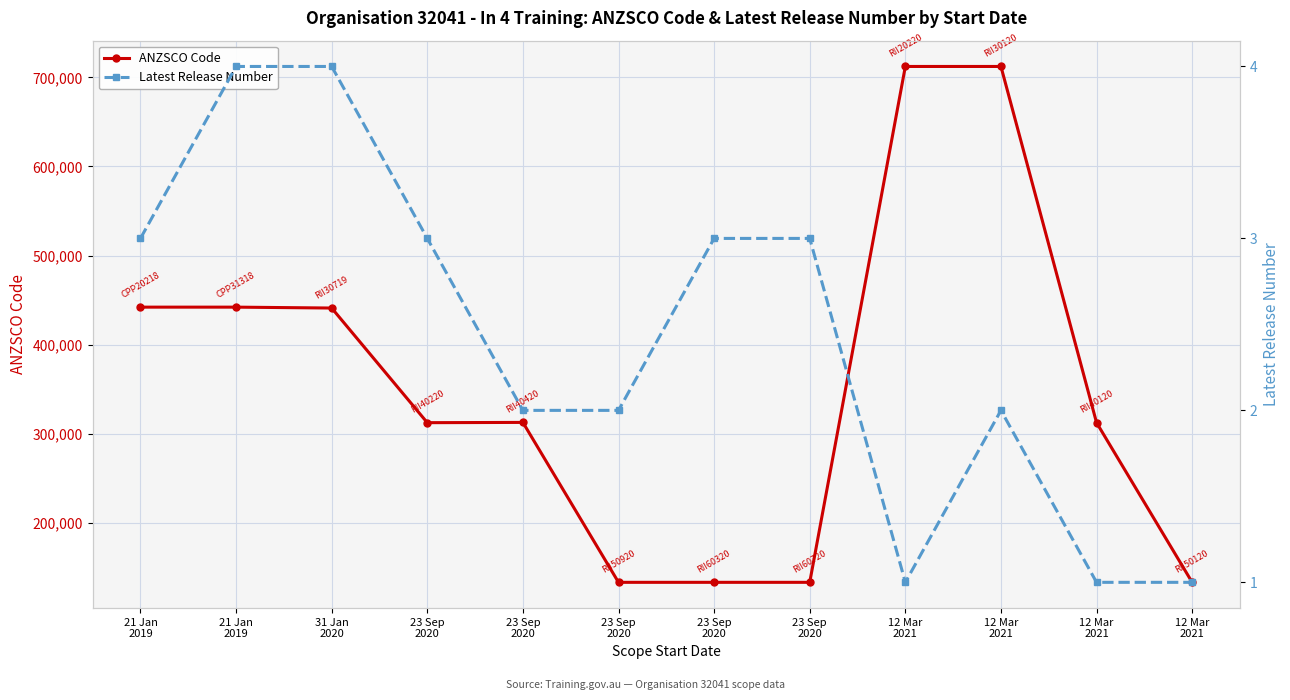

At which category is the sum across all series the highest?

12 Mar
2021